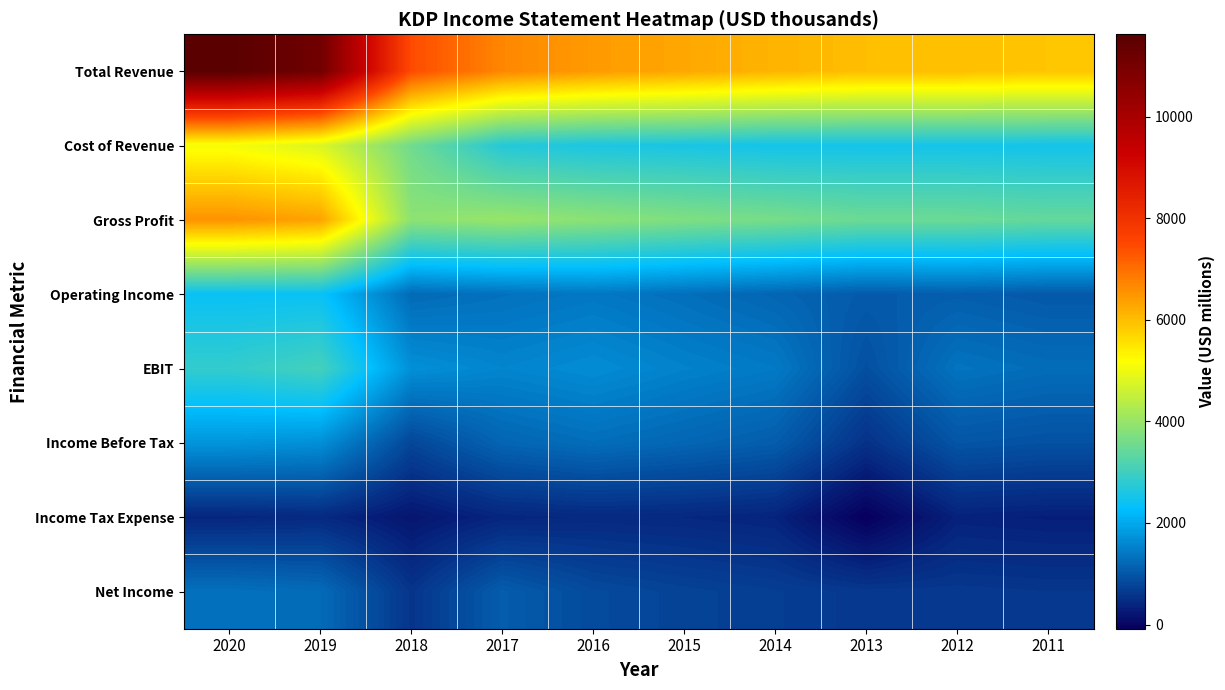

Count the number of categories in the chart.

10